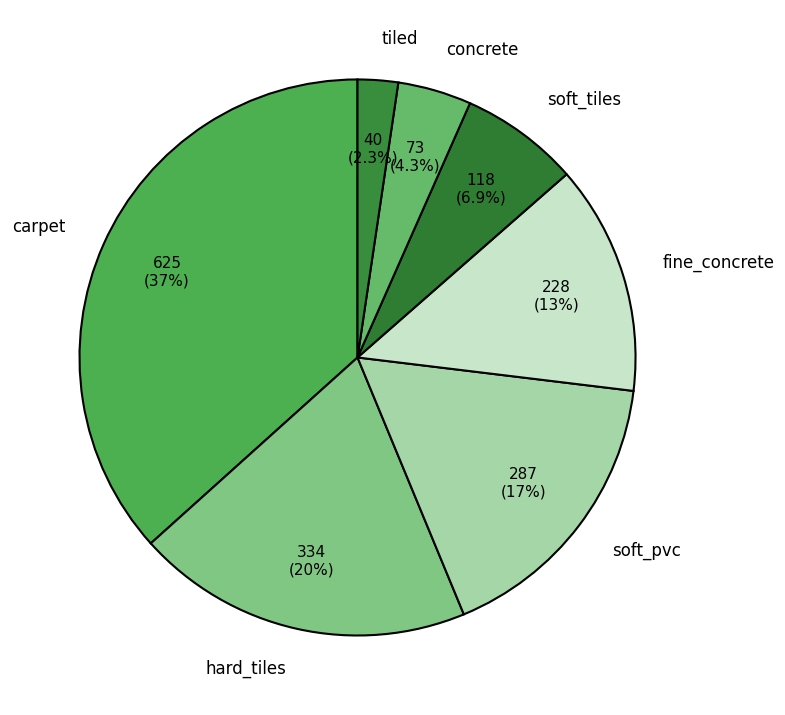

What is the ratio of the value at soft_tiles to the value at soft_pvc?

0.4